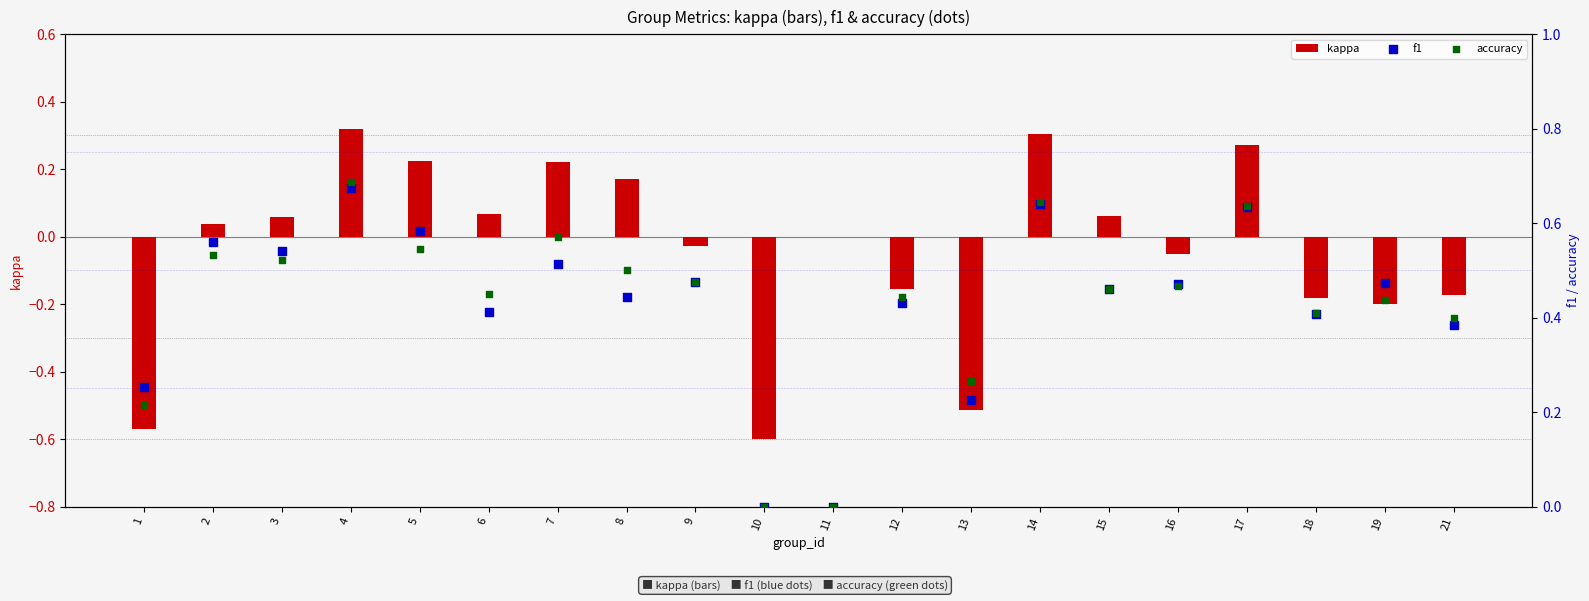

Which series reaches the minimum Y coordinate?

kappa